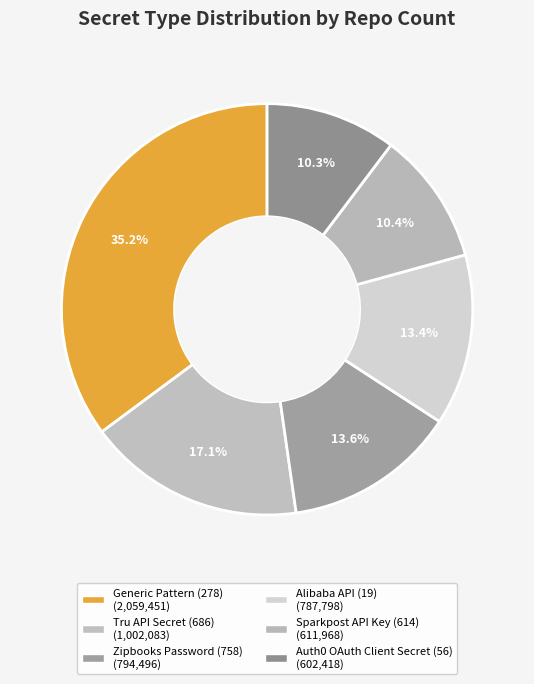

Which category has the biggest portion of the pie?

Generic Pattern (278)